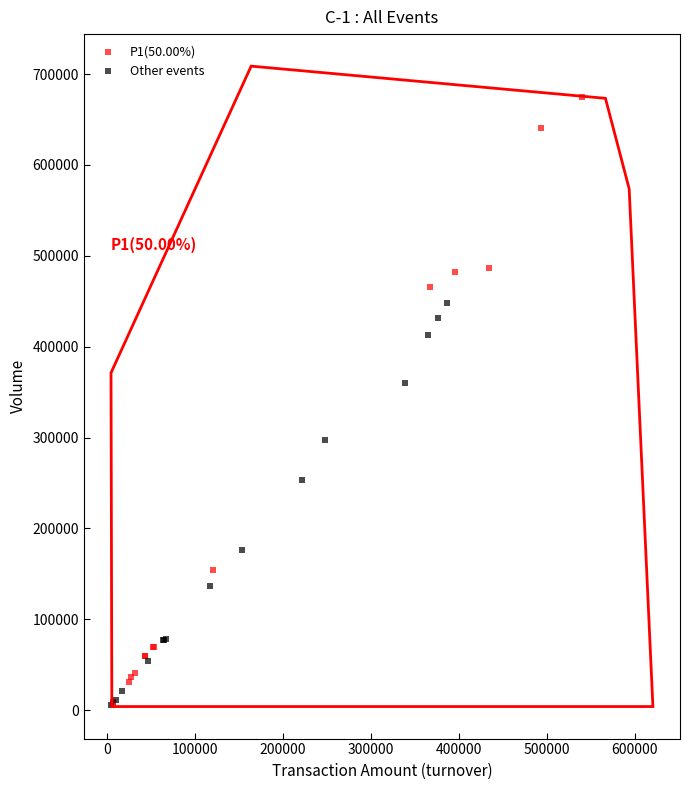

Which series has the largest Y range (max minus min)?

P1(50.00%)